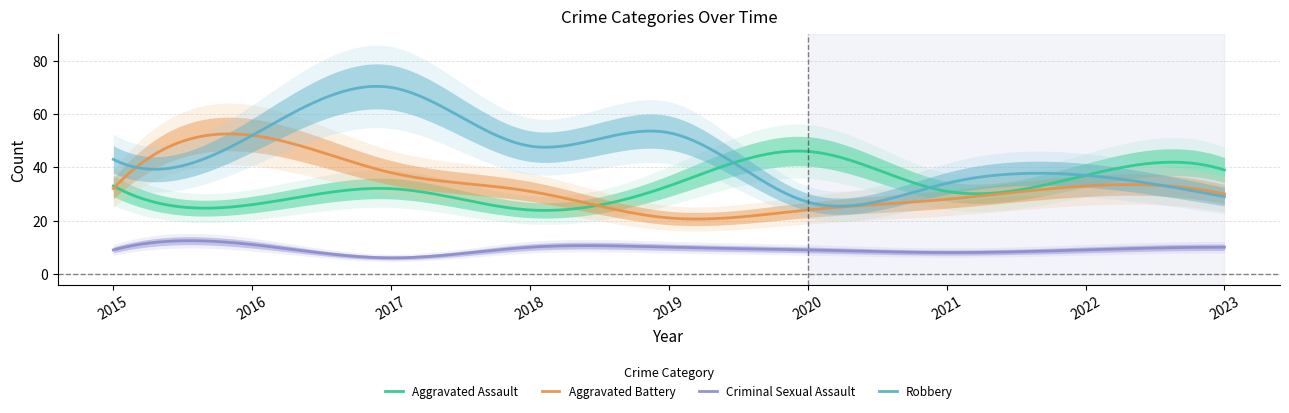

Which has a higher value, 2017 or 2015?

2015